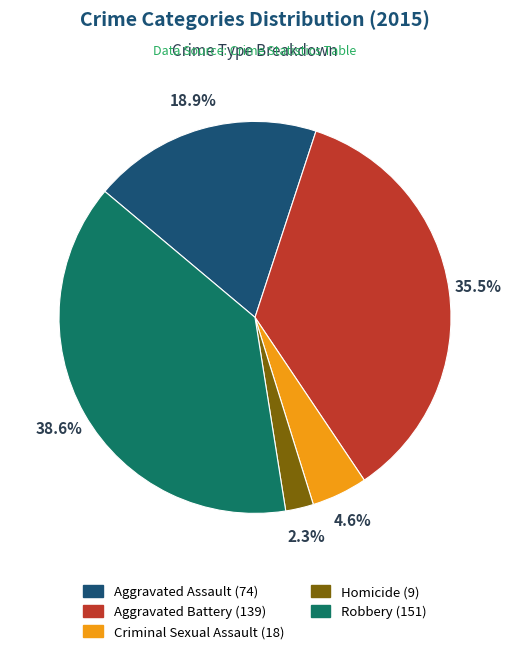

Is it true that Robbery is 39% of the pie?

True